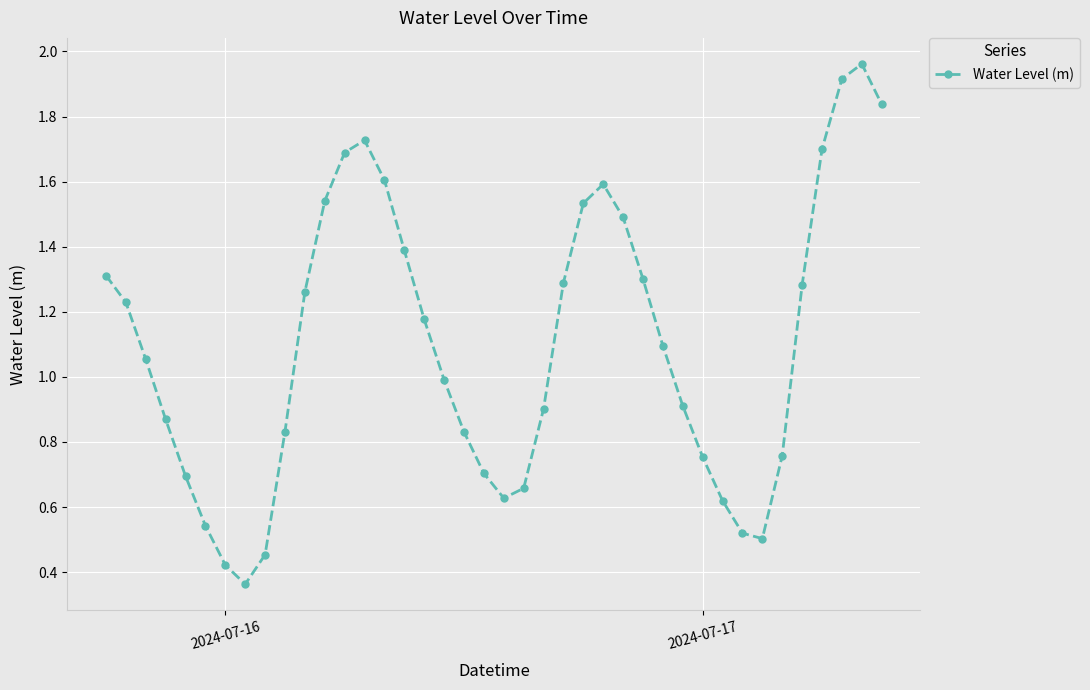

What is the value of the 26th point from the left?

1.6